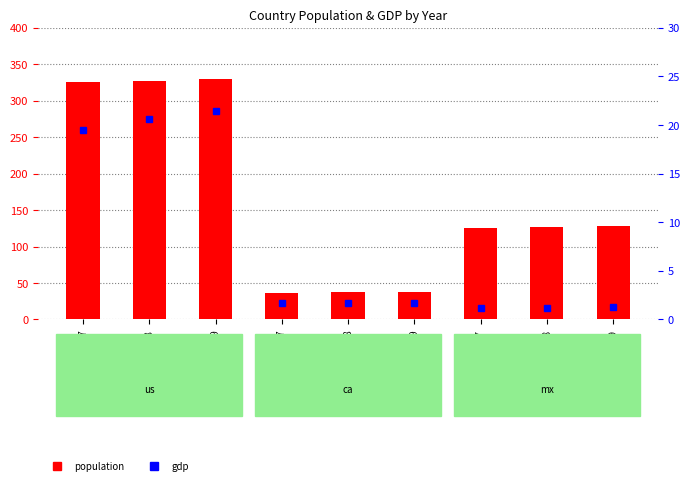

Reading right to left, list all the values displayed in this chart.

population: 127.6	126.2	124.8	37.4	37.1	36.7	329.1	327.1	325.1
gdp: 1.3	1.2	1.2	1.7	1.7	1.6	21.4	20.6	19.5